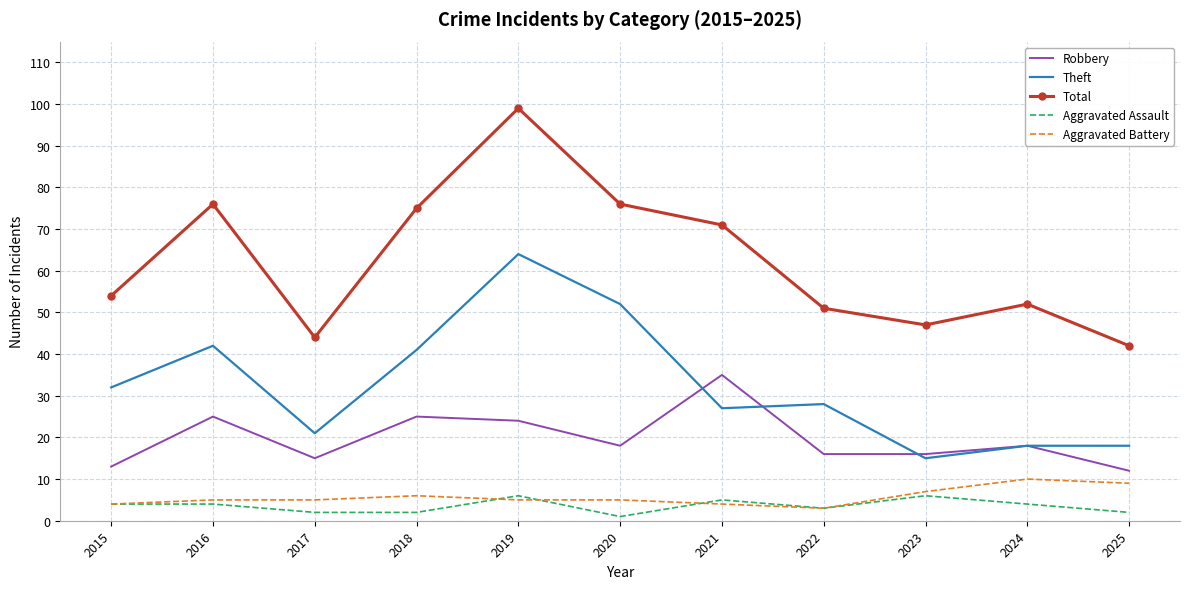

What is the minimum value shown in the chart?

1